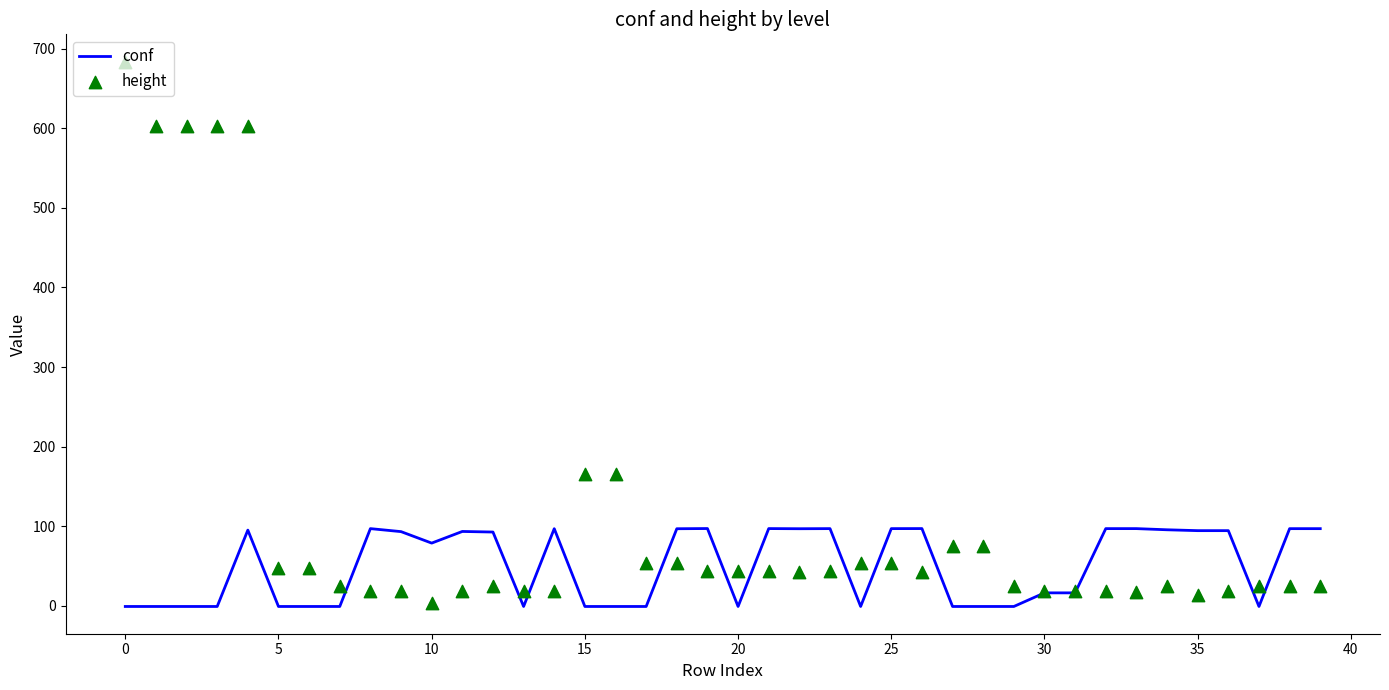

At how many categories does at least one series exceed 679?

1